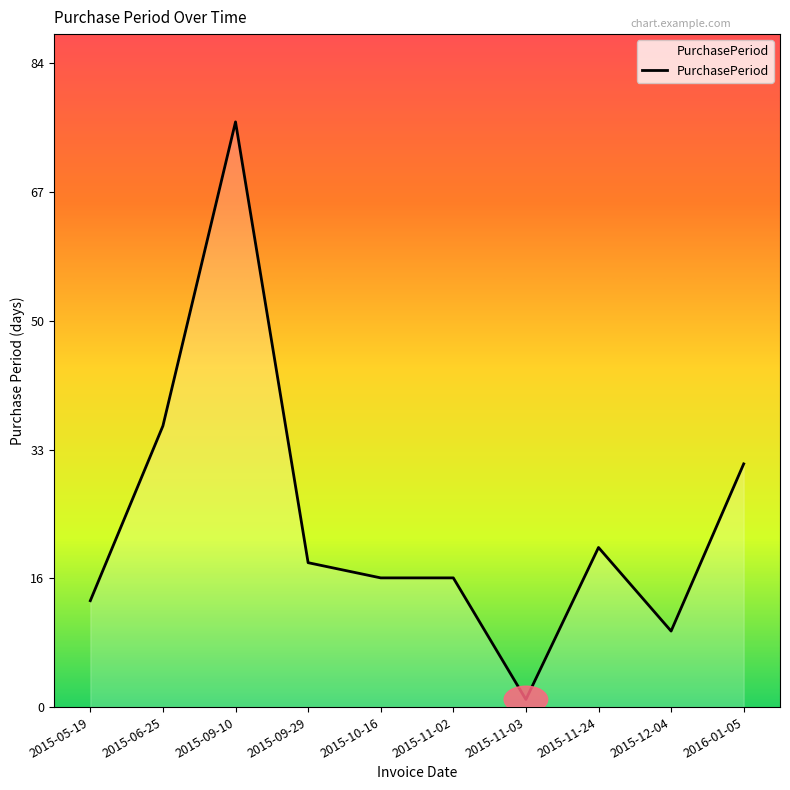

What is the label of the 8th point from the right?

2015-09-10